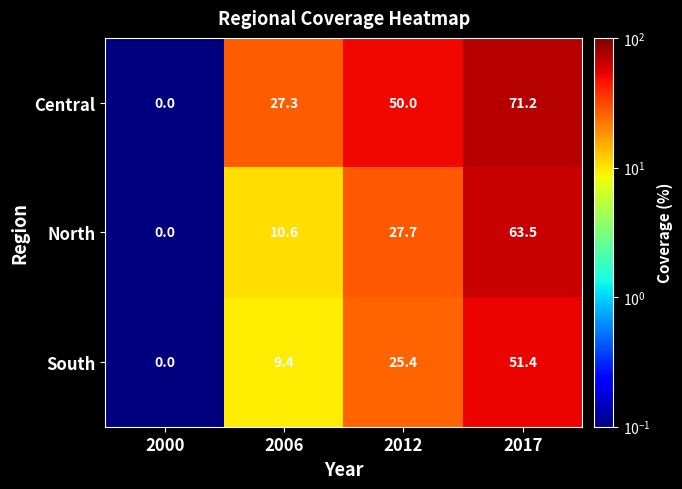

Which series has the widest spread of values?

Central